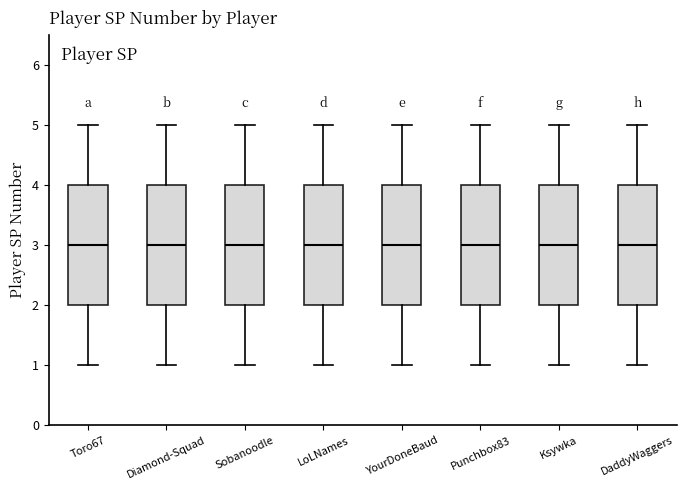

Where is the upper edge of the box for LoLNames on the y-axis? The values are not printed on the chart, so give them approximately, as read against the axis.

4